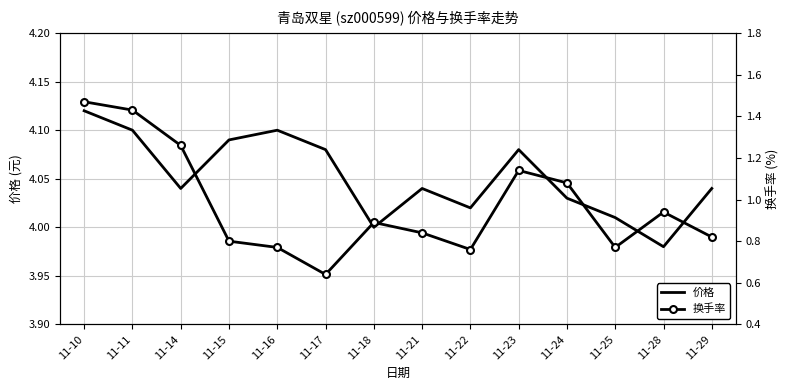

Read the 价格 value at 11-29.

4.0